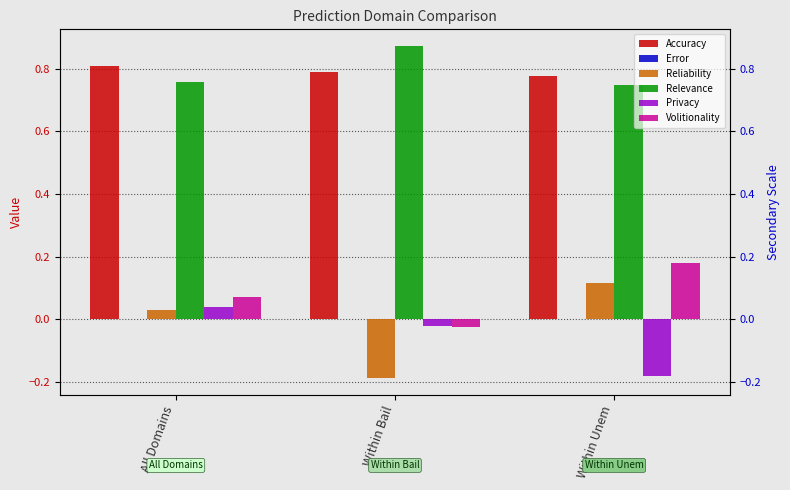

True or false: Reliability has a value of 0.0 at Within Unem.

False